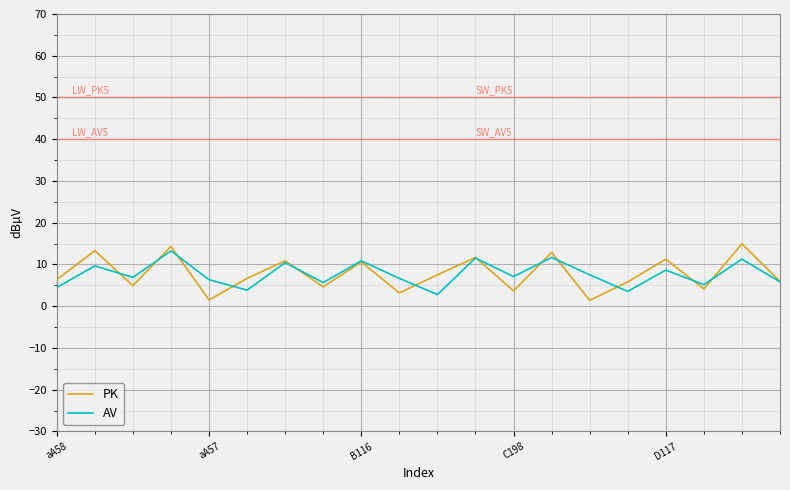

Which series has the widest spread of values?

PK